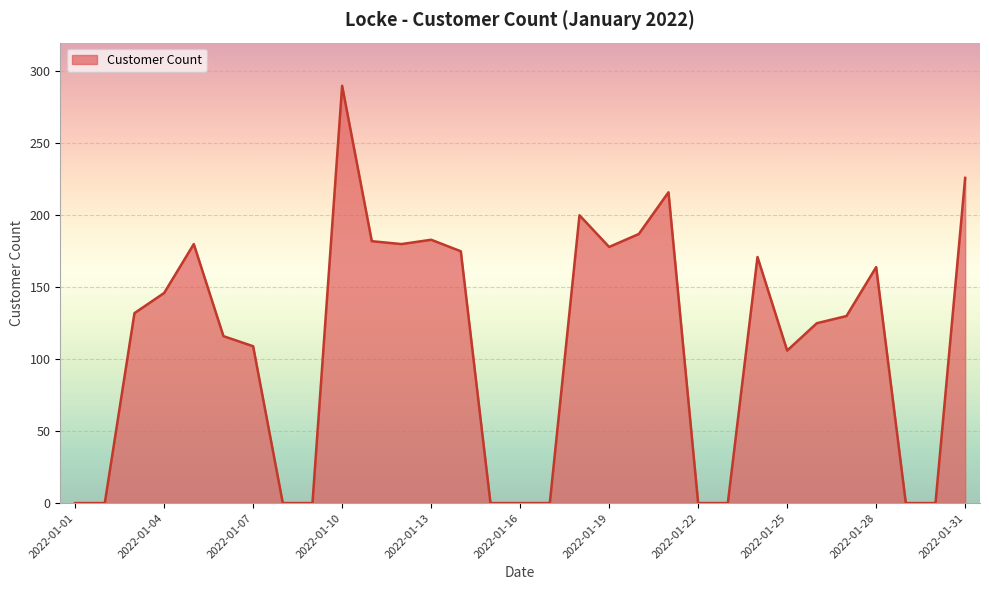

What is the difference between the maximum and minimum values?

290